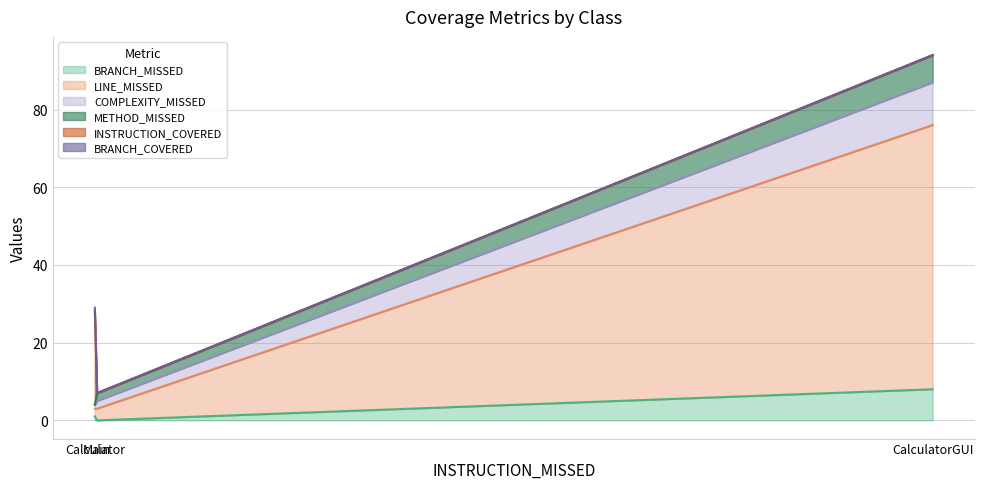

At Calculator, list the series in order from smallest to largest.

METHOD_MISSED, BRANCH_MISSED, COMPLEXITY_MISSED, BRANCH_COVERED, LINE_MISSED, INSTRUCTION_COVERED